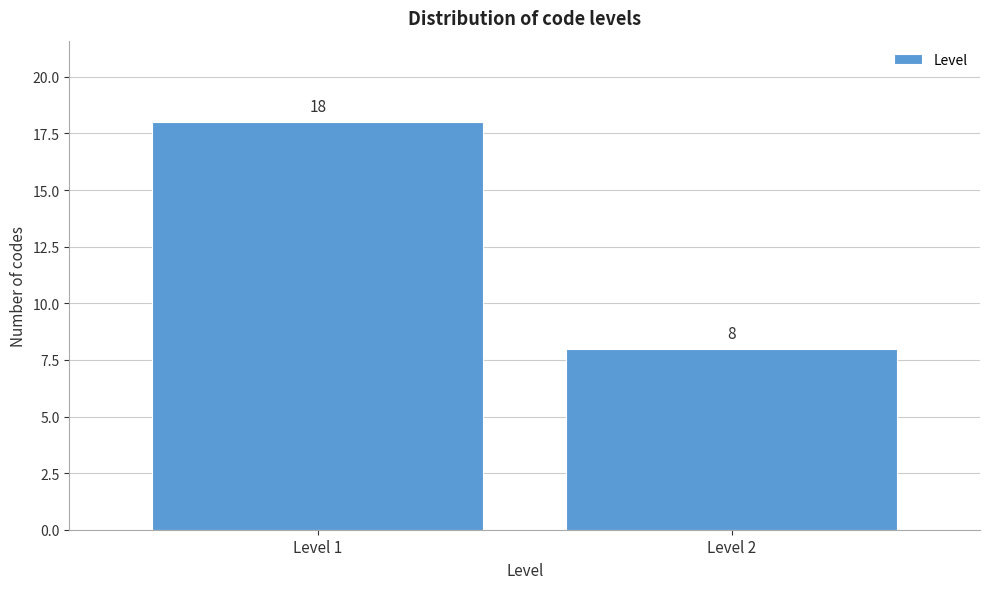

Reading right to left, transcribe all the data shown in this chart.

Level 2=8	Level 1=18